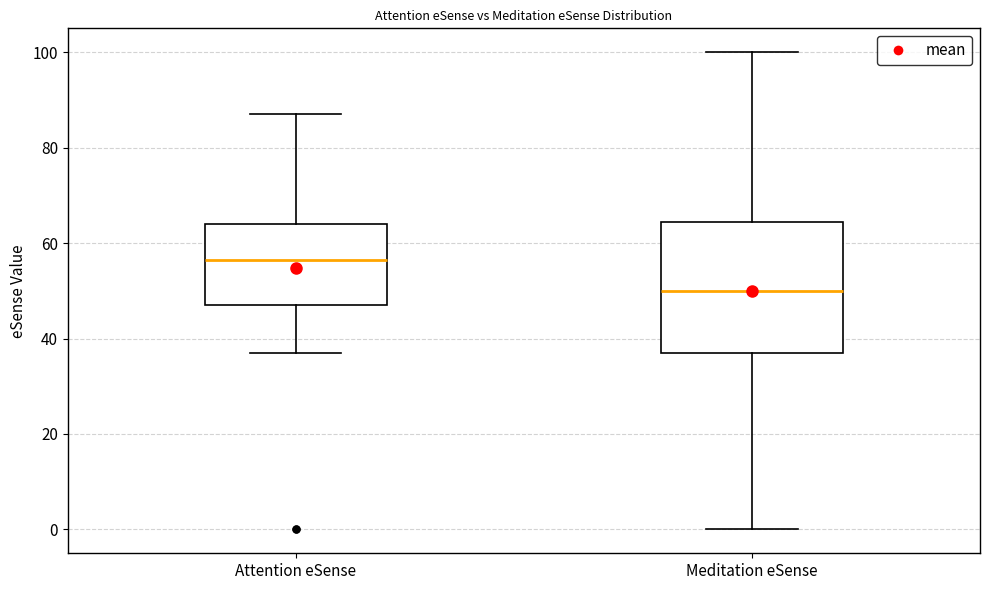

Reading left to right, transcribe this box plot: for each box, give where its median line is, the range the box spans, and where its two whiskers end, as read against the y-axis. The values are not printed on the chart, so give them approximately, as read against the axis.

Attention eSense: median 56, box 48 to 64, whiskers 38 to 88
Meditation eSense: median 50, box 38 to 64, whiskers 0 to 100